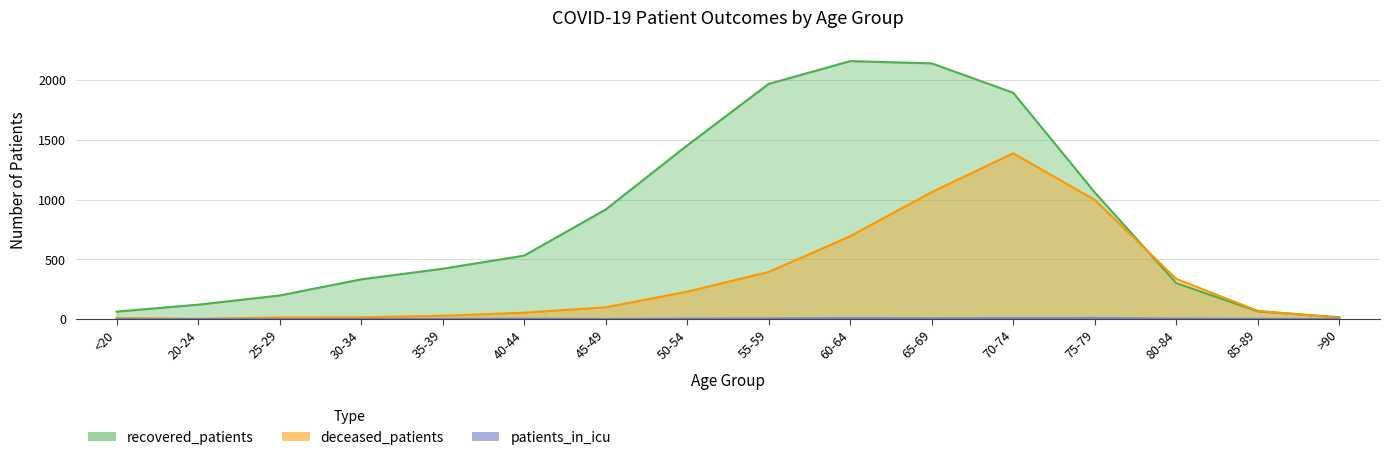

How many intersections are there between deceased_patients and recovered_patients?

2